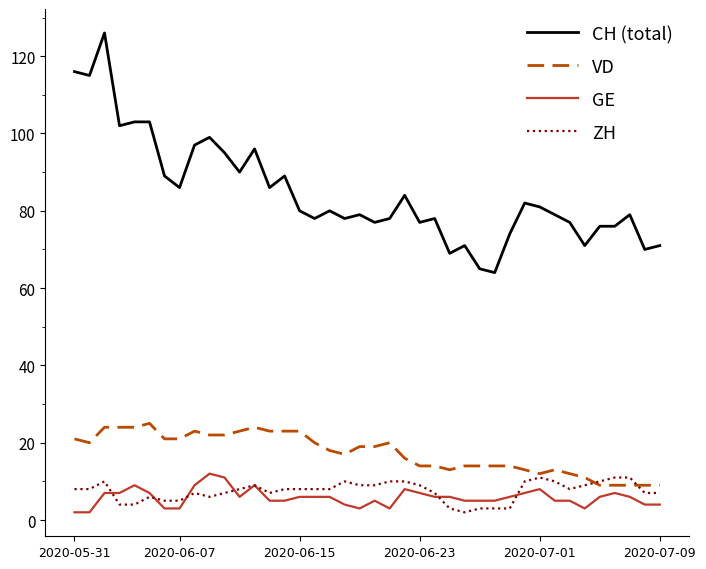

At how many categories does at least one series exceed 30?

40